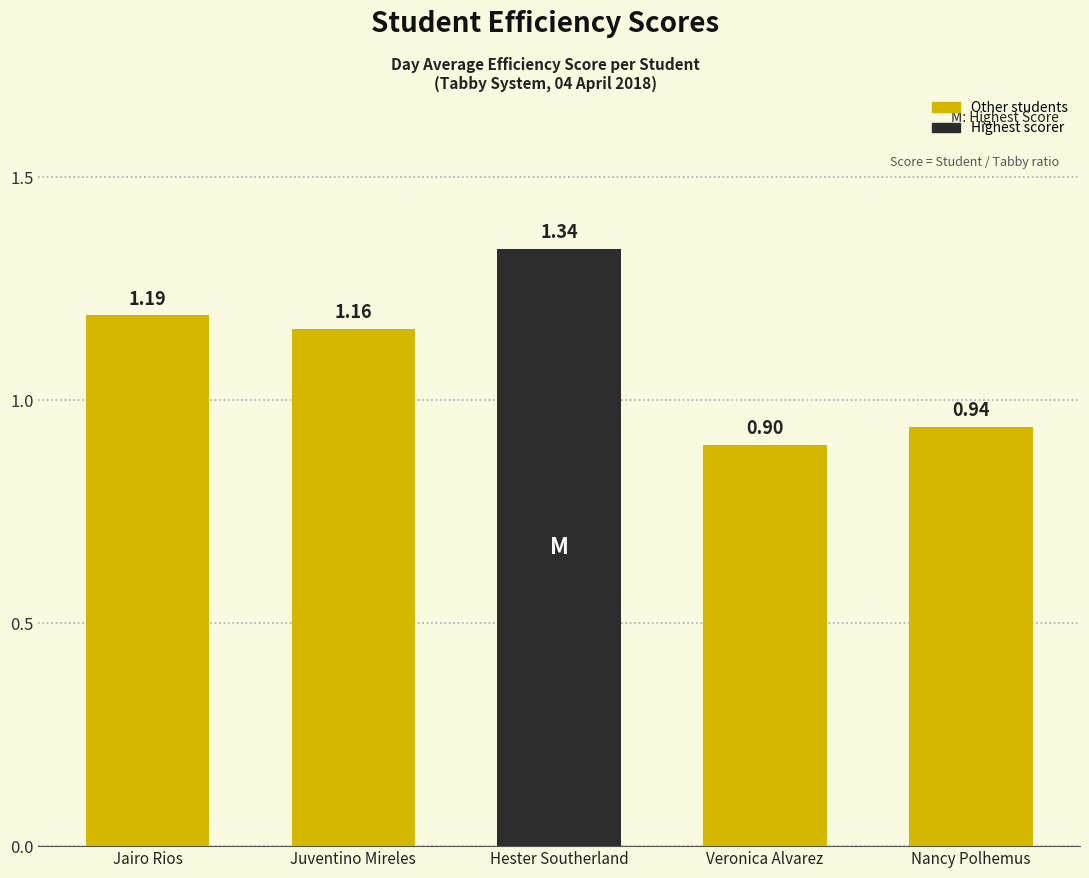

At which label is the value closest to 1?

Nancy Polhemus